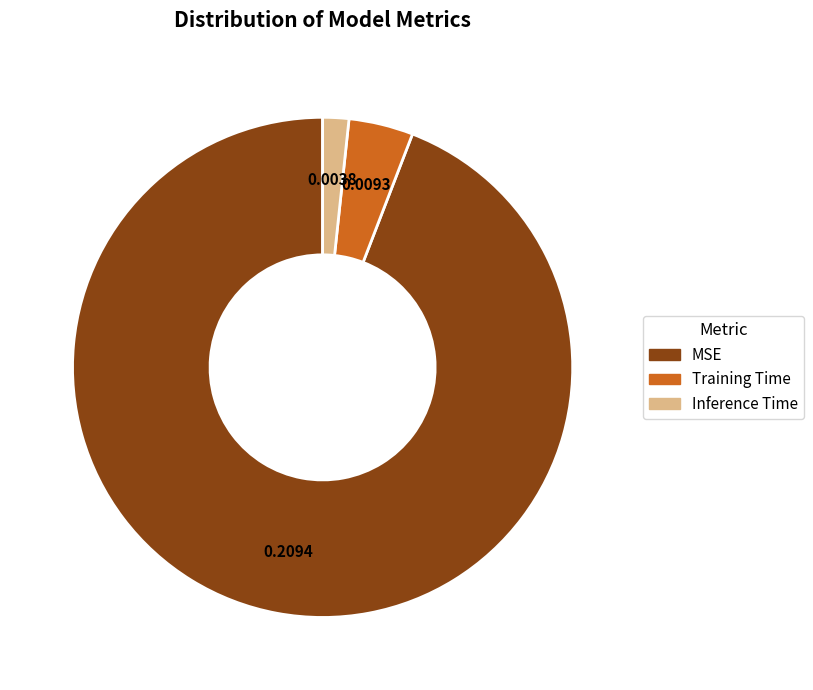

The Inference Time slice represents 2% of the pie. True or false?

True